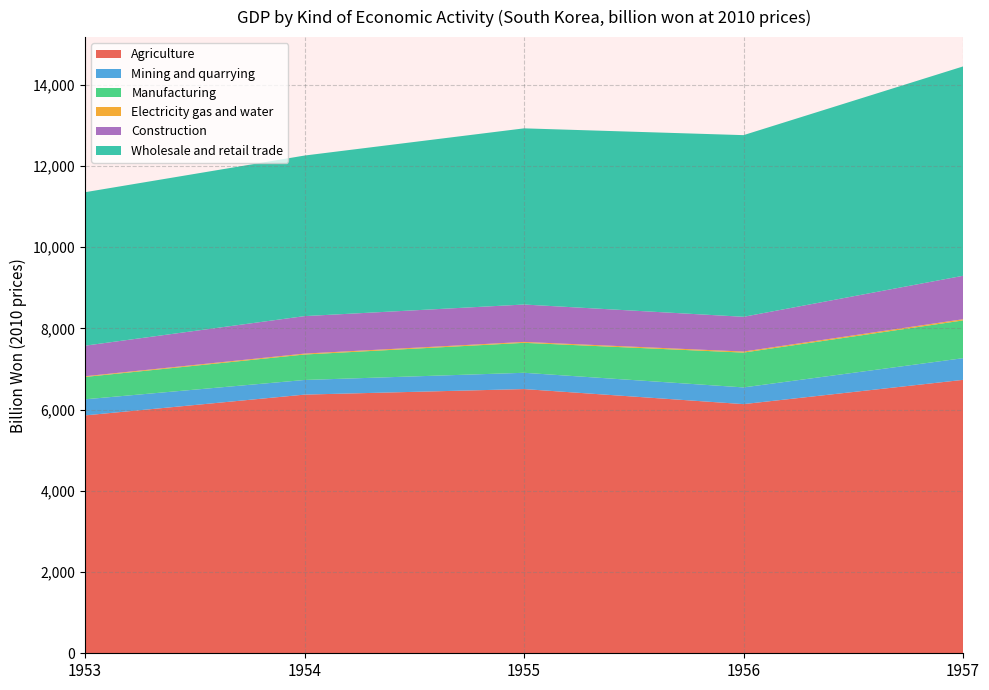

Reading left to right, extract all data points from this chart.

Agriculture: 5858.9	6370.6	6507.0	6136.4	6733.7
Mining and quarrying: 396.3	360.4	401.0	411.5	533.7
Manufacturing: 550.5	627.1	737.9	857.5	930.2
Electricity gas and water: 17.7	22.4	22.3	25.6	29.6
Construction: 752.7	923.3	921.1	855.8	1069.5
Wholesale and retail trade: 3779.5	3954.4	4338.8	4473.9	5155.8